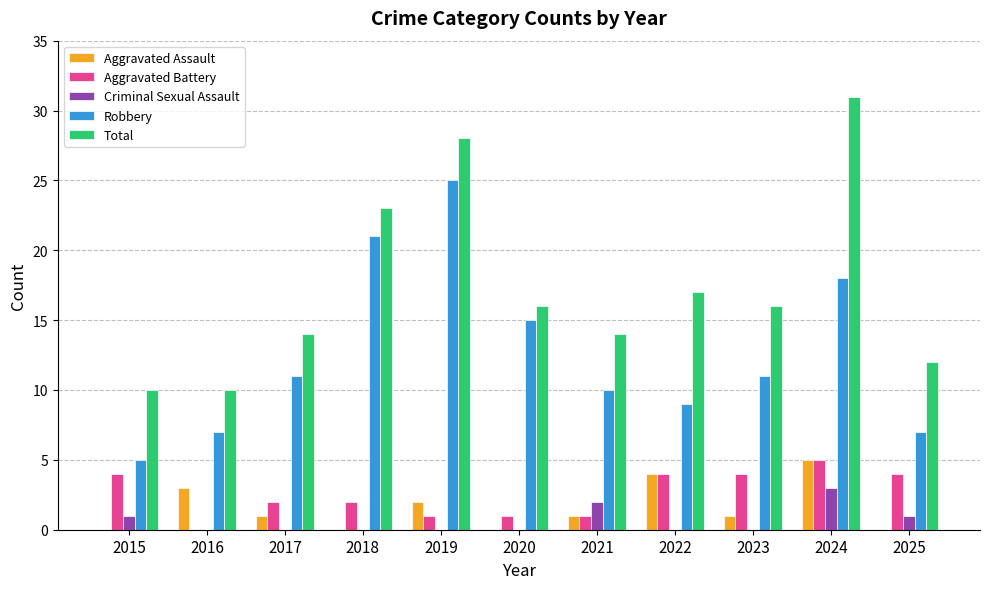

Count the Aggravated Battery values in the range 1 to 4.

9